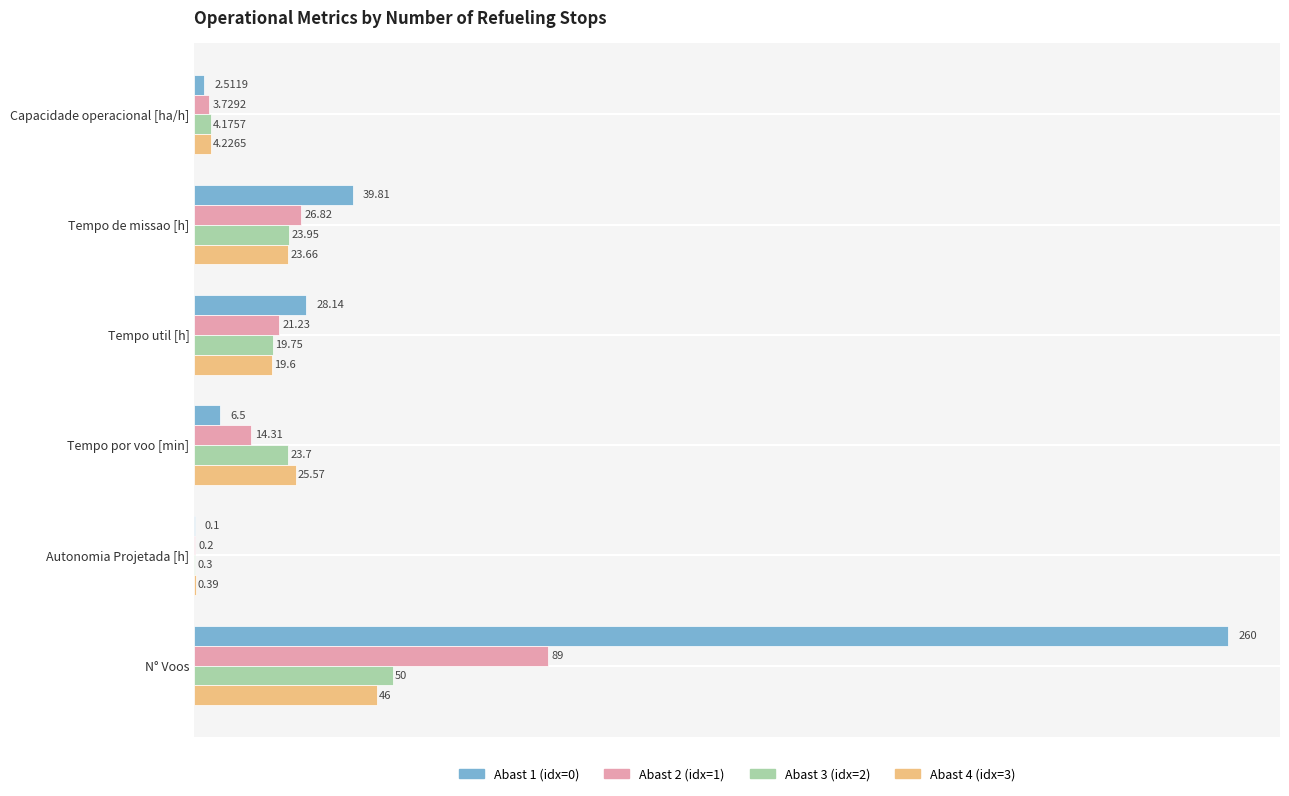

Which series has the largest total across all categories?

Abast 1 (idx=0)